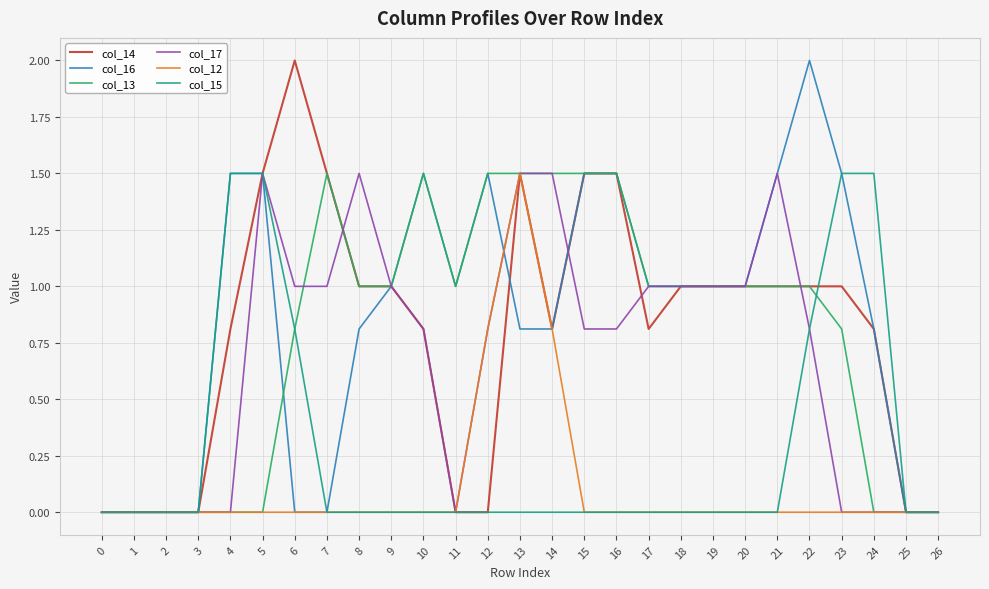

Is it true that col_12 equals 0.7 at 20?

False